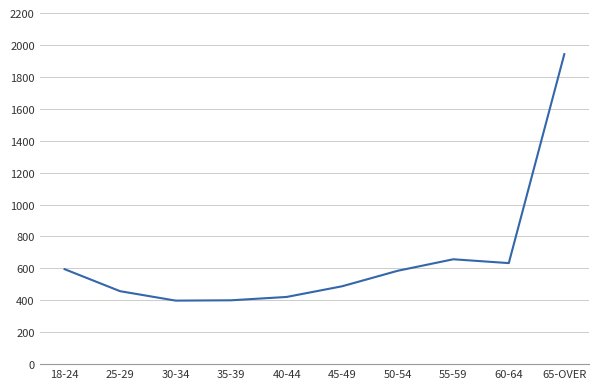

Approximately how many times larger is the value at 65-OVER compared to 50-54?

3.3